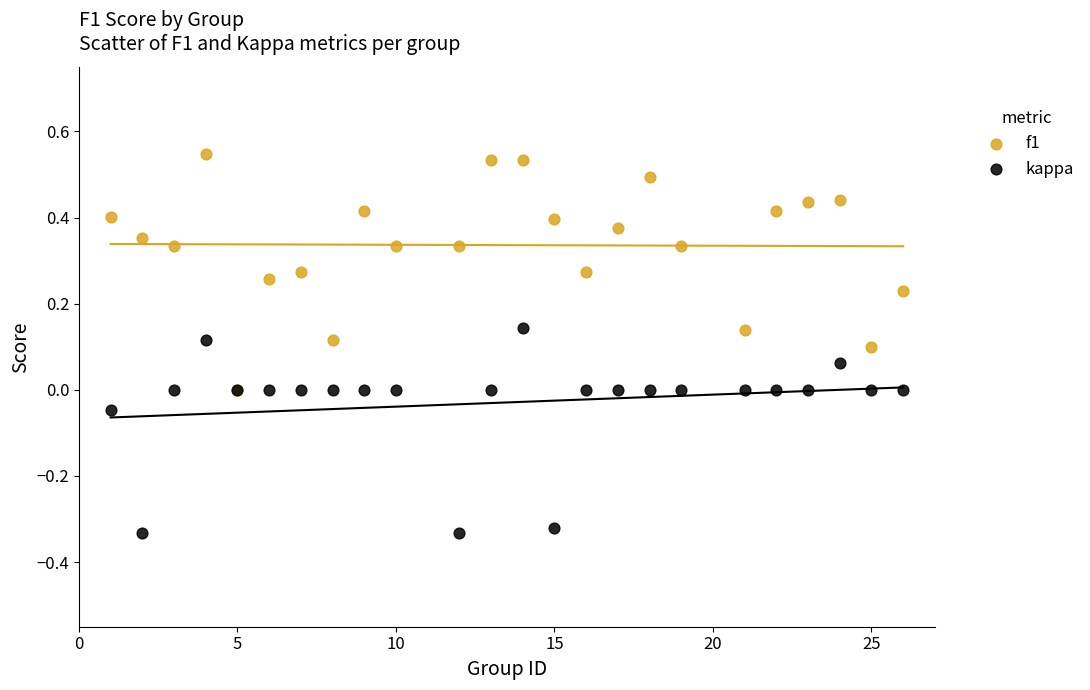

What are all the series names shown in the legend?

f1, kappa